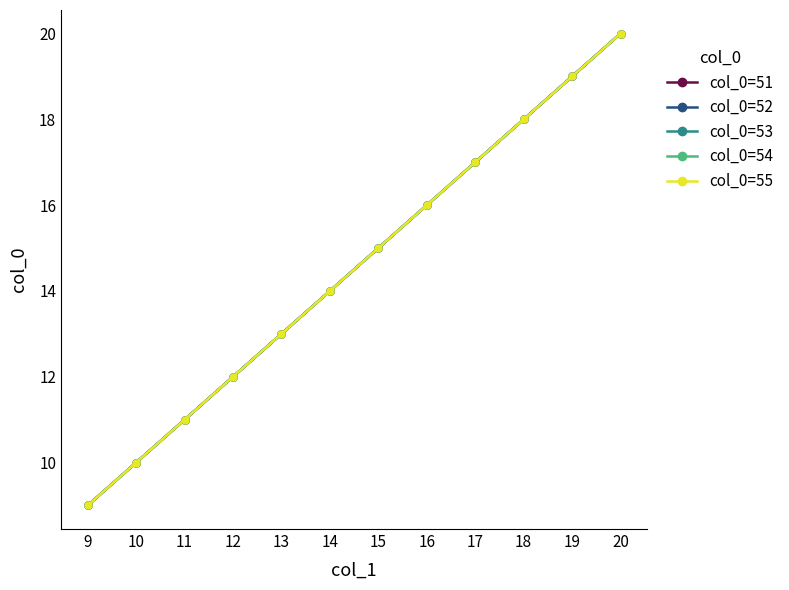

True or false: col_0=53 and col_0=52 intersect in this chart.

False